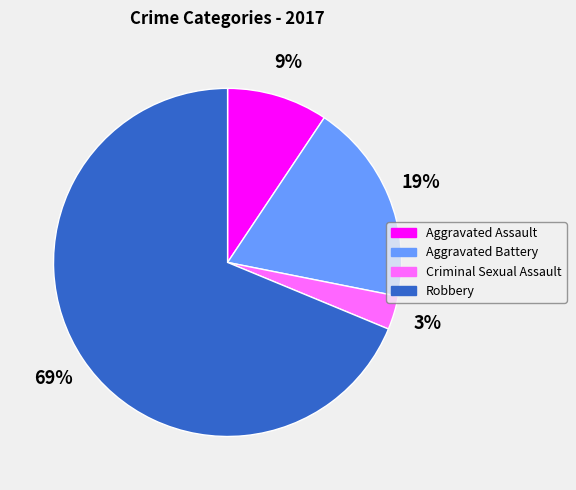

The Aggravated Assault slice represents 9% of the pie. True or false?

True